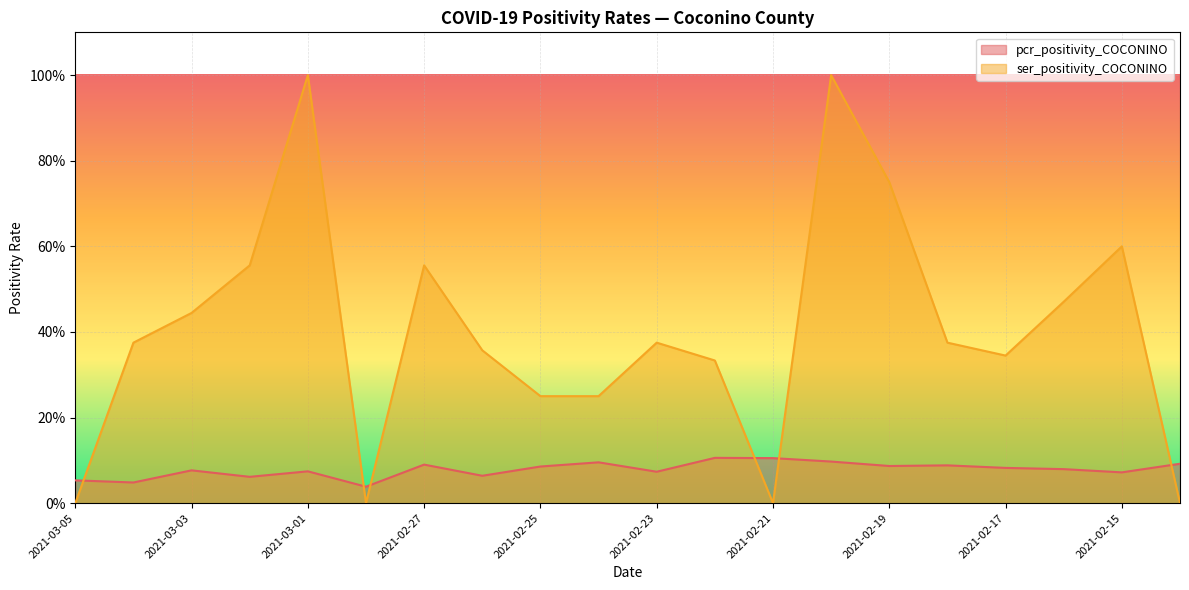

List the series in order of their peak value, highest first.

ser_positivity_COCONINO, pcr_positivity_COCONINO